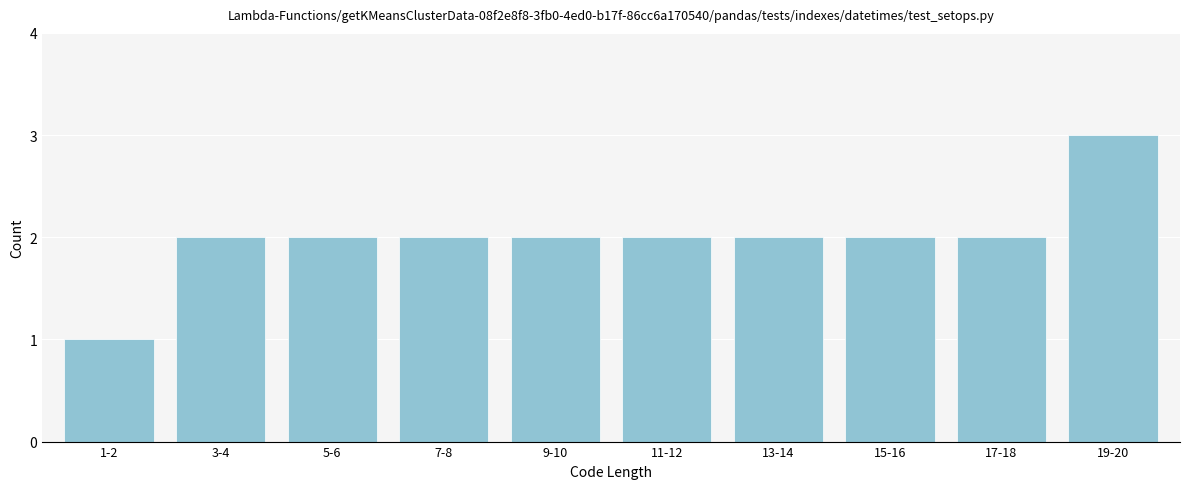

Reading left to right, list all the values displayed in this chart.

1	2	2	2	2	2	2	2	2	3